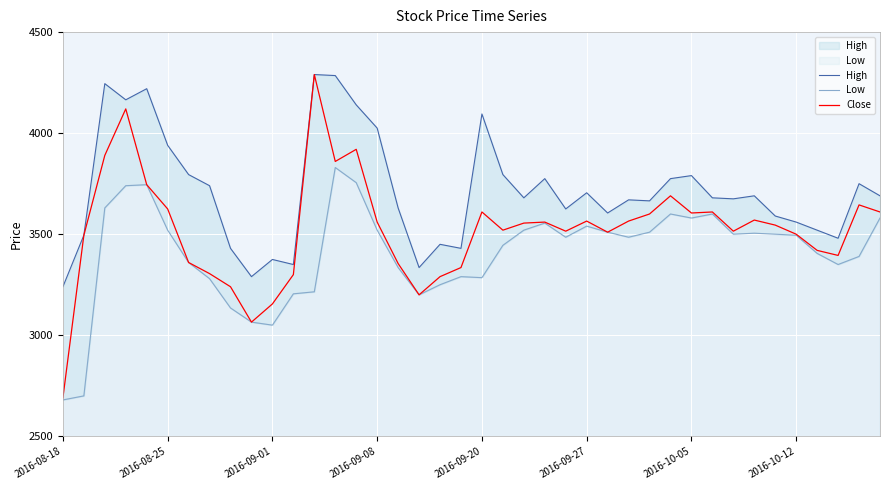

What are all the series names shown in the legend?

High, Low, Close